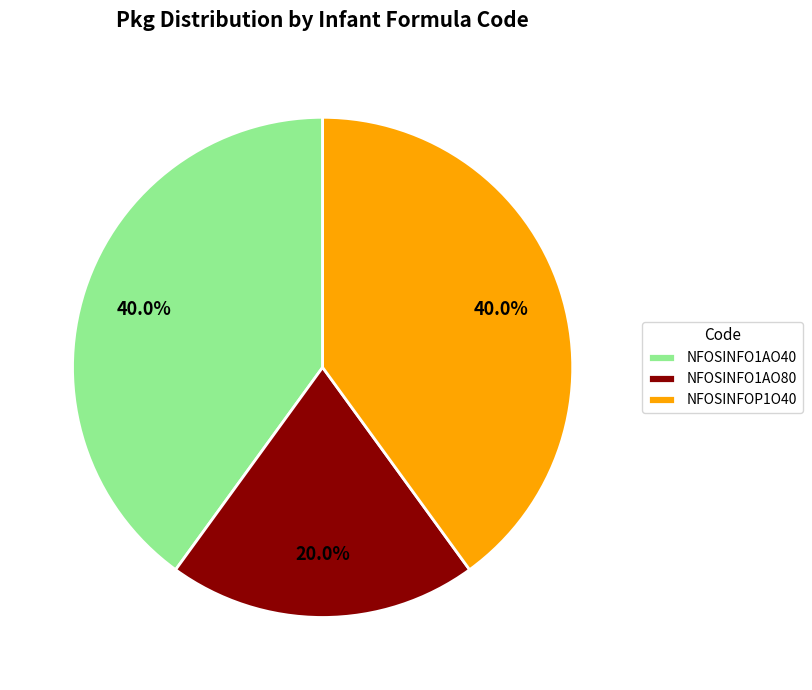

To the nearest percent, what portion does NFOSINFOP1O40 represent?

40%